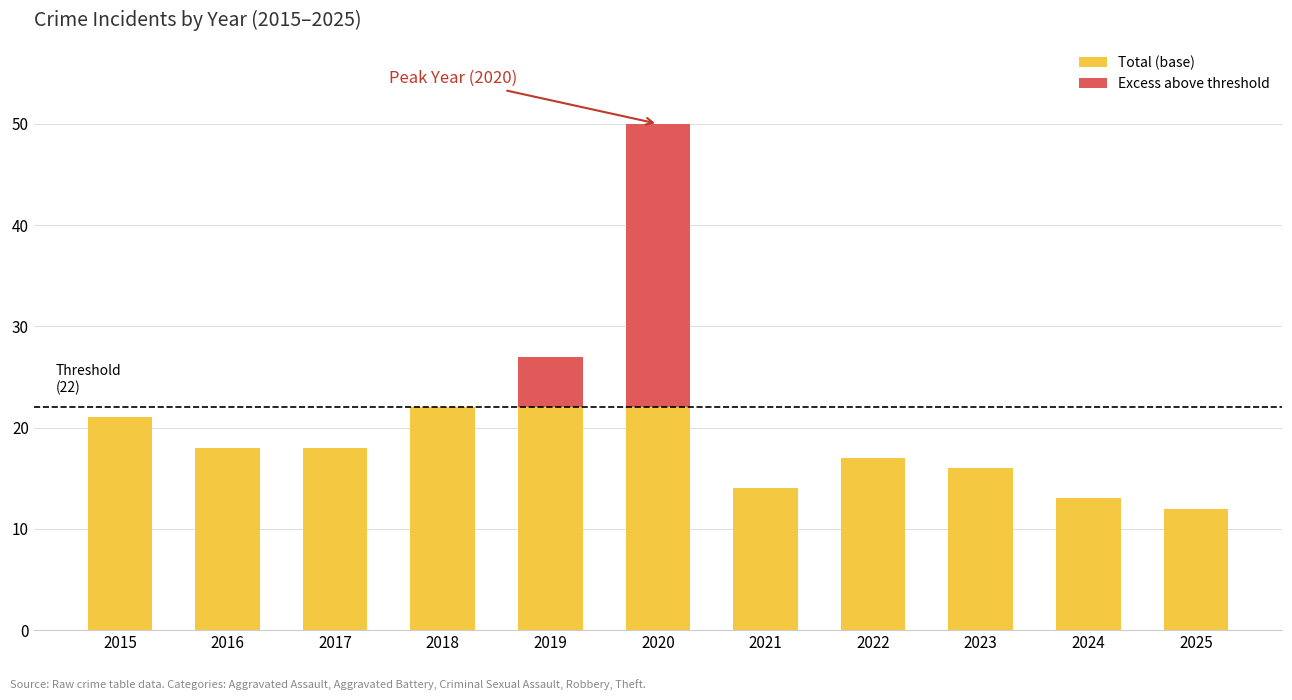

The value of Total (base) at 2015 is 33. True or false?

False